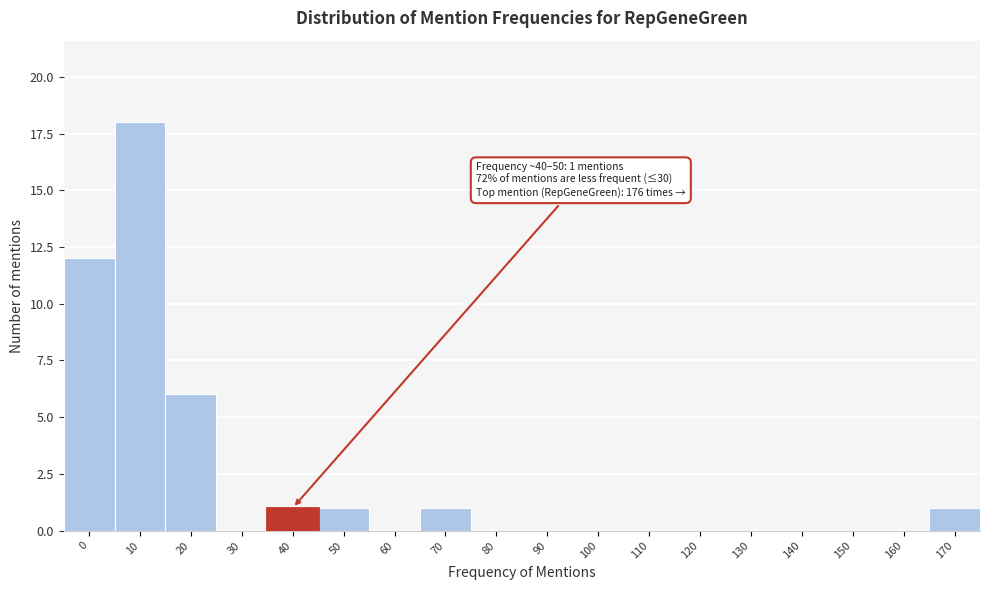

Reading right to left, transcribe all the data shown in this chart.

170=1	160=0	150=0	140=0	130=0	120=0	110=0	100=0	90=0	80=0	70=1	60=0	50=1	40=1	30=0	20=6	10=18	0=12